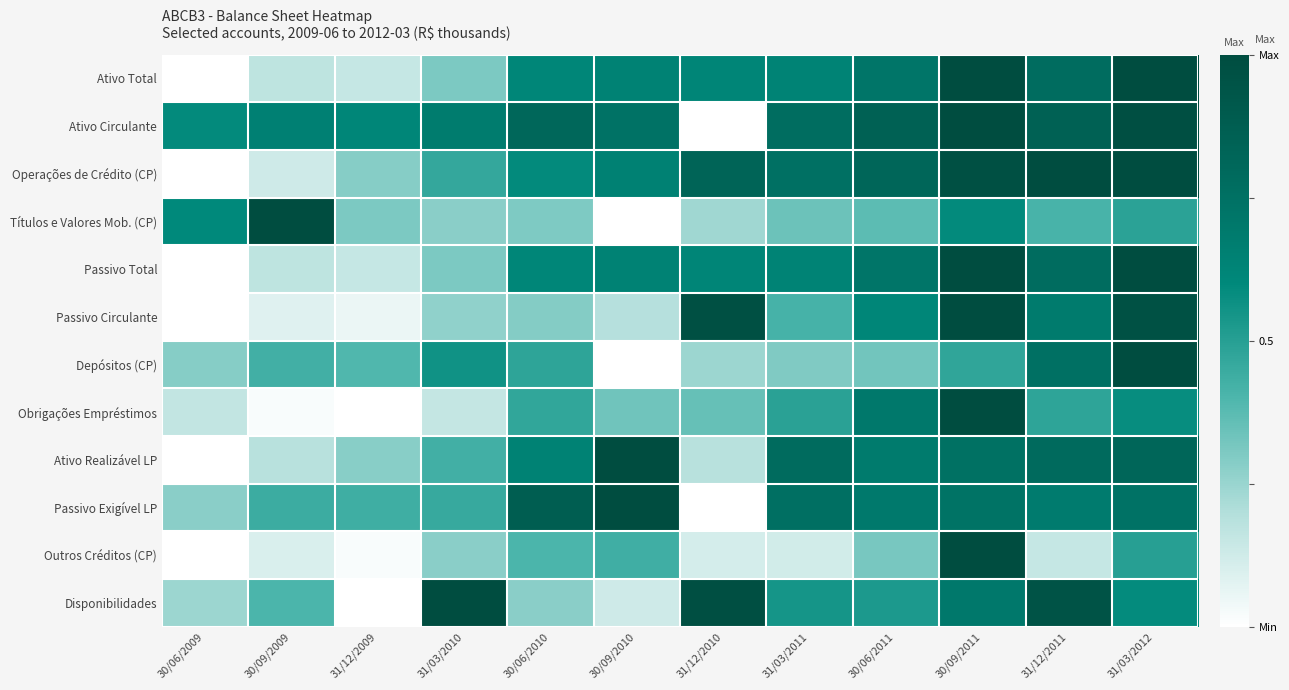

At how many categories does at least one series exceed 0?

12